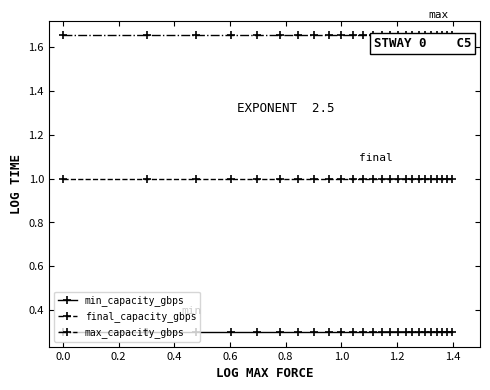

True or false: final_capacity_gbps and max_capacity_gbps cross at least once.

False